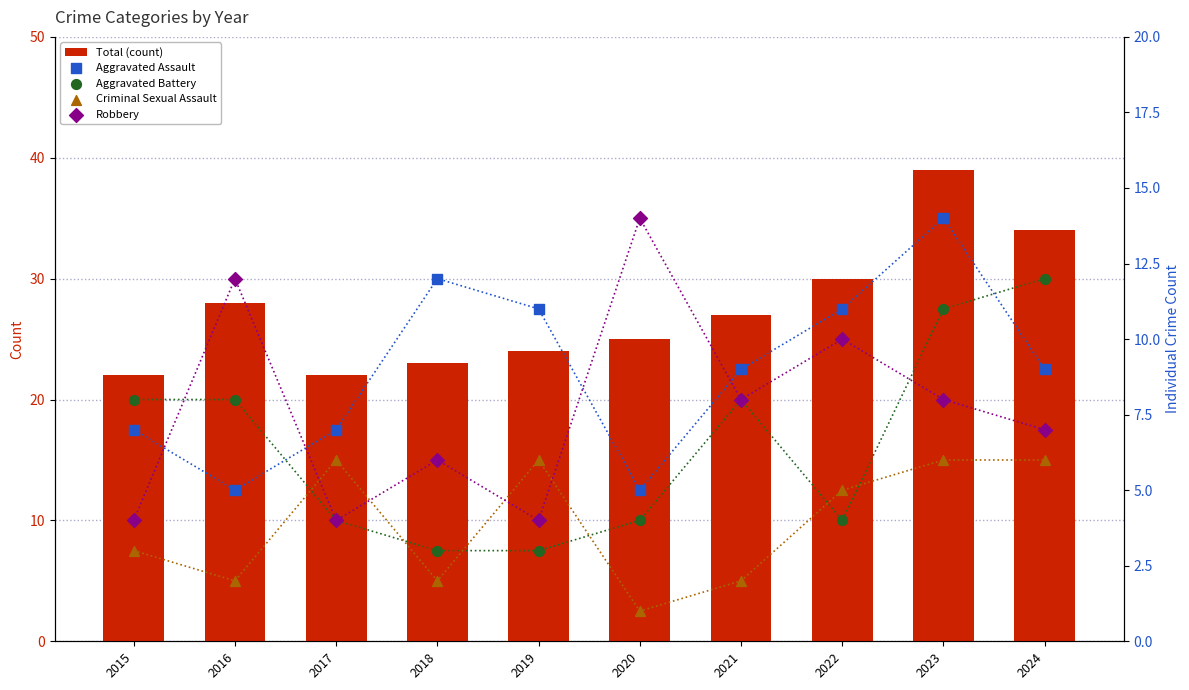

What is the total value across all series at 2022?

60